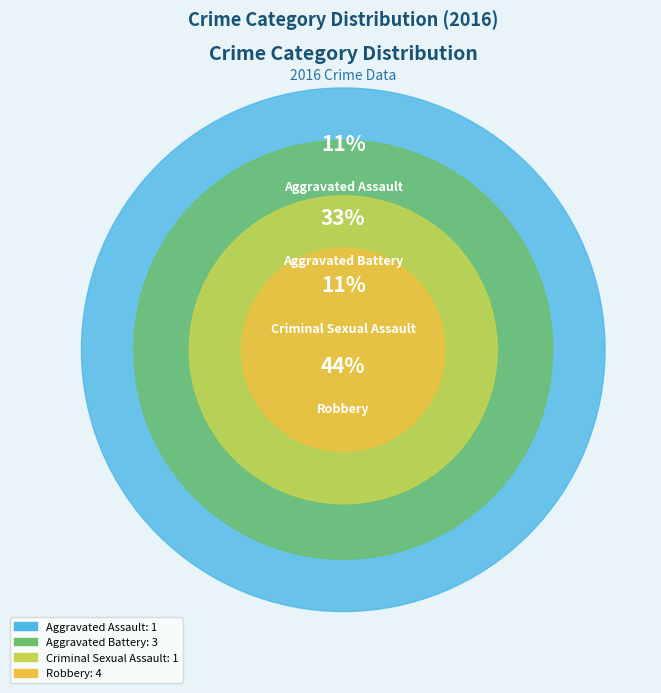

How many slices are in this pie chart?

4